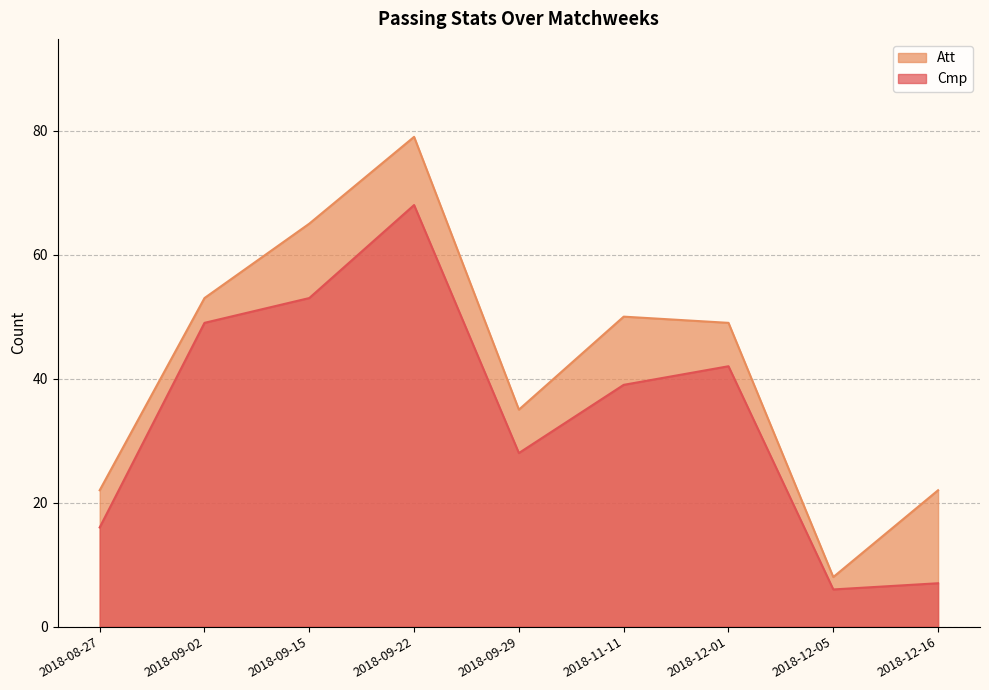

Reading left to right, transcribe all the data shown in this chart.

Cmp: 2018-08-27=16	2018-09-02=49	2018-09-15=53	2018-09-22=68	2018-09-29=28	2018-11-11=39	2018-12-01=42	2018-12-05=6	2018-12-16=7
Att: 2018-08-27=22	2018-09-02=53	2018-09-15=65	2018-09-22=79	2018-09-29=35	2018-11-11=50	2018-12-01=49	2018-12-05=8	2018-12-16=22